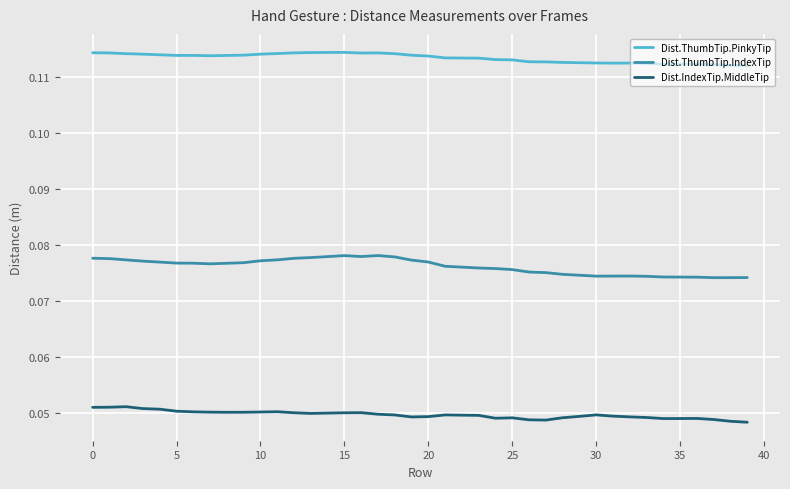

What are all the series names shown in the legend?

Dist.ThumbTip.PinkyTip, Dist.ThumbTip.IndexTip, Dist.IndexTip.MiddleTip